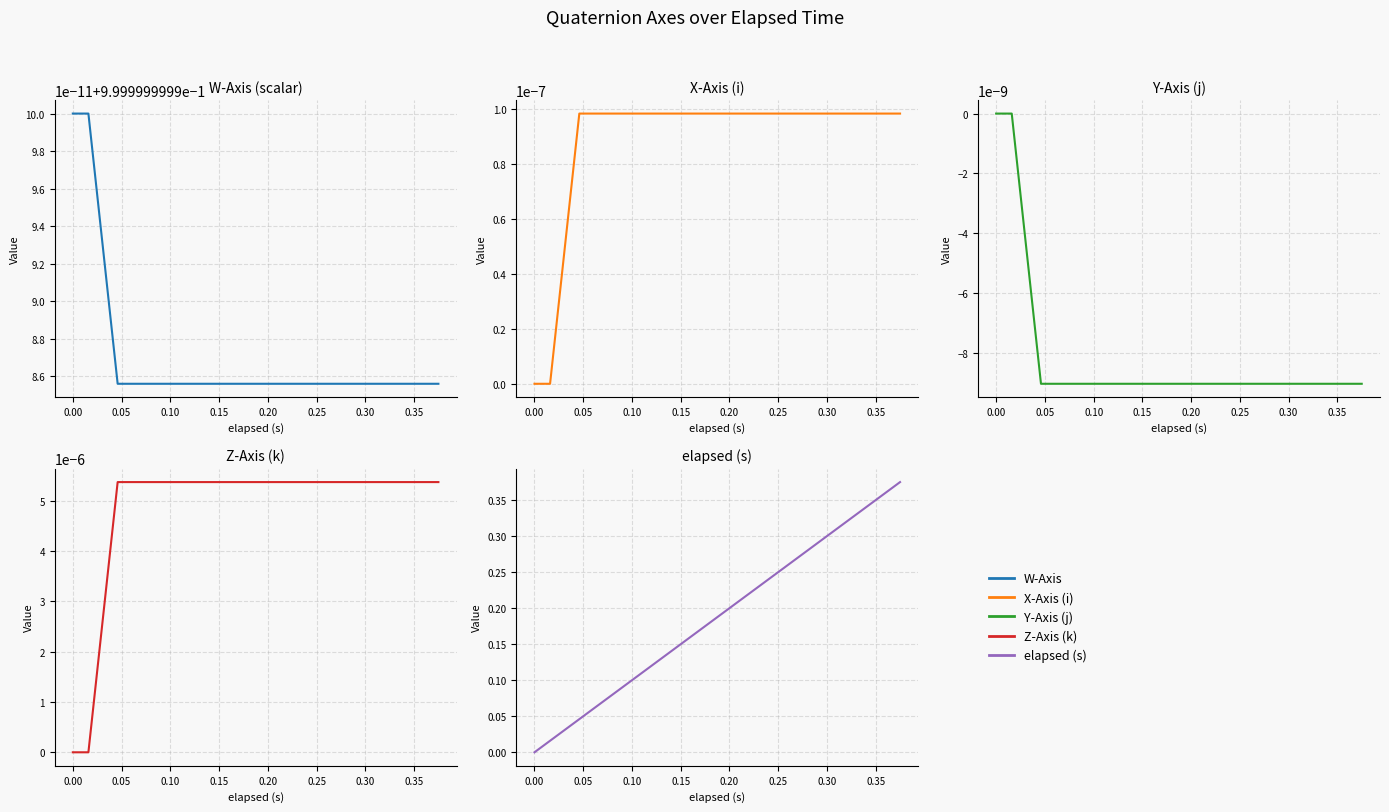

True or false: W-Axis and Y-Axis (j) intersect in this chart.

False